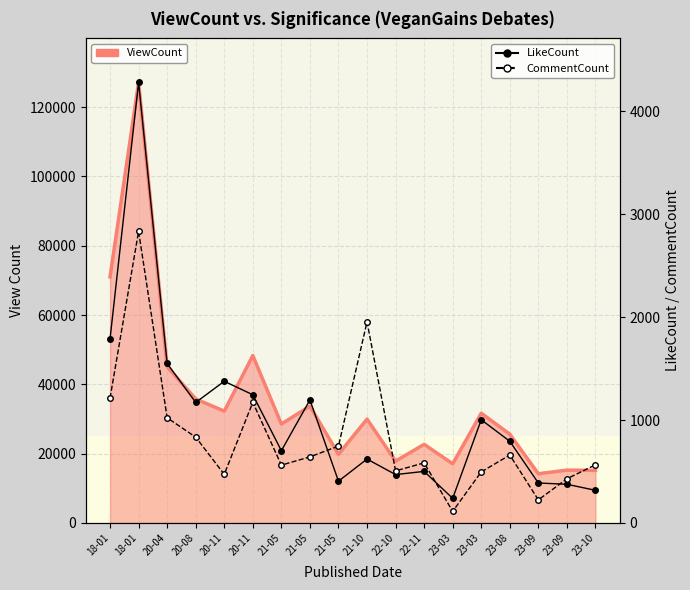

Between 21-05 and 23-03, which series saw the biggest shift?

ViewCount